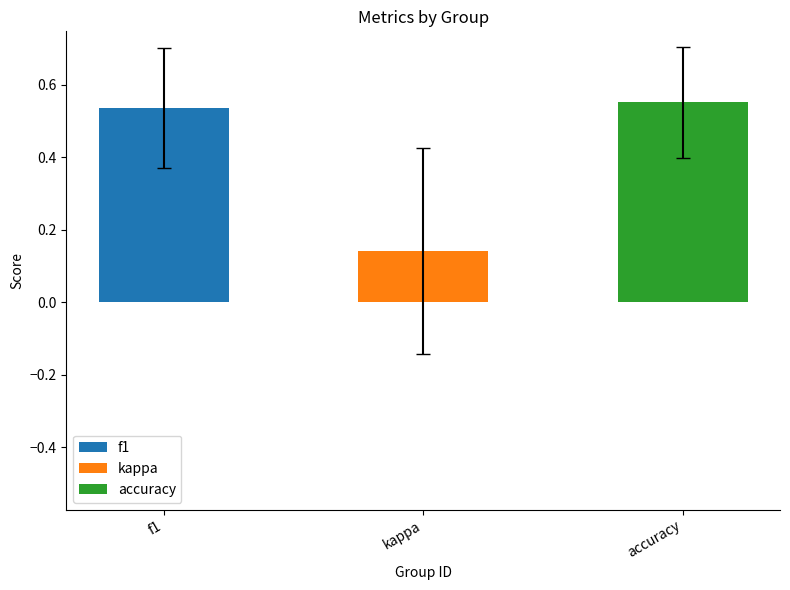

Which series has the largest total across all categories?

accuracy